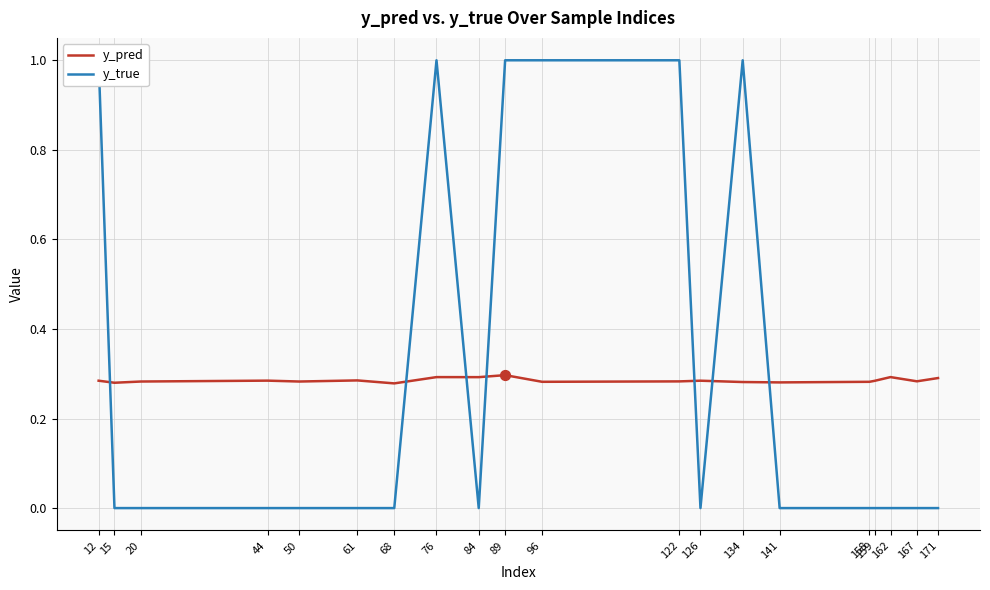

Which series has the largest Y range (max minus min)?

y_true